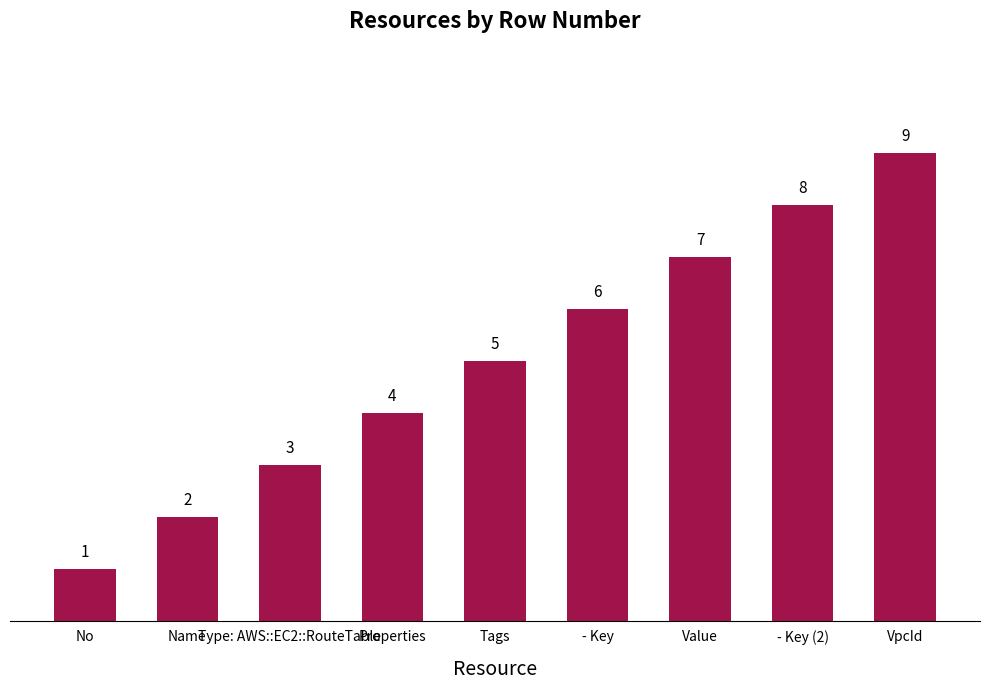

What position from the right is VpcId?

1